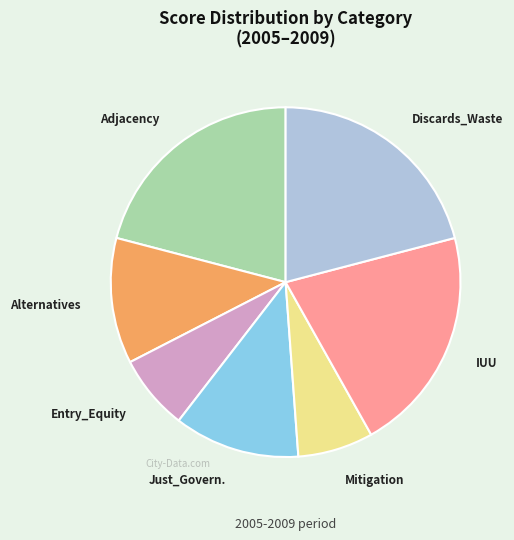

Approximately how many times larger is the value at Adjacency compared to Mitigation?

3.0